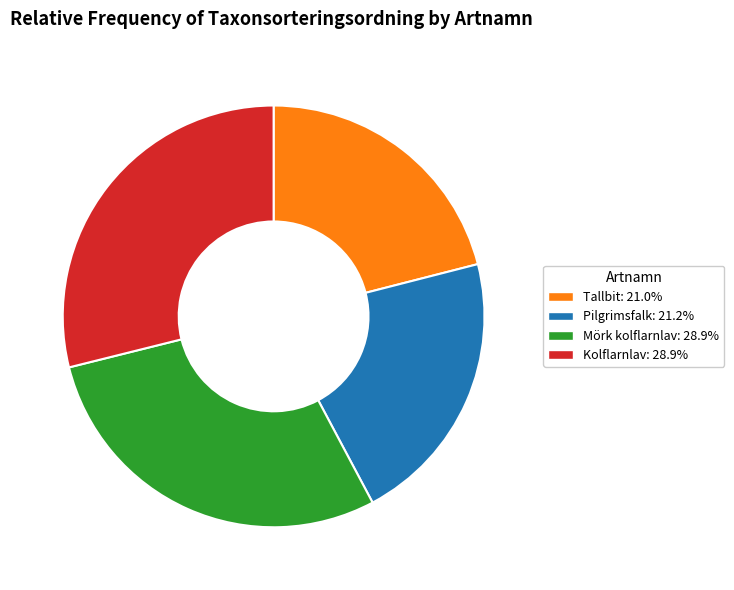

Between Kolflarnlav and Pilgrimsfalk, which is larger?

Kolflarnlav